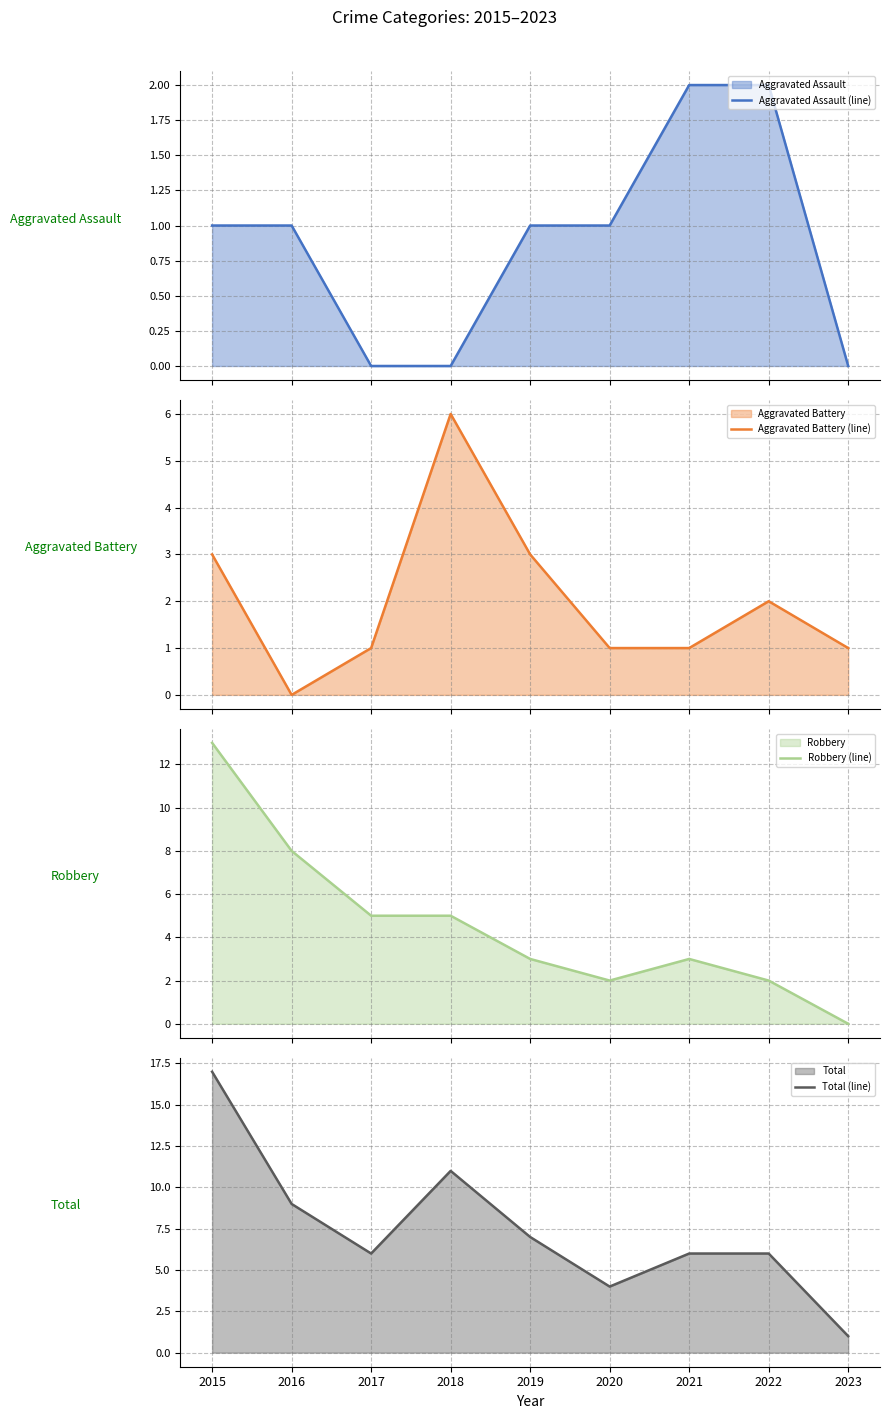

At 2016, list the series in order from largest to smallest.

Total (line), Robbery (line), Aggravated Assault (line), Aggravated Battery (line)